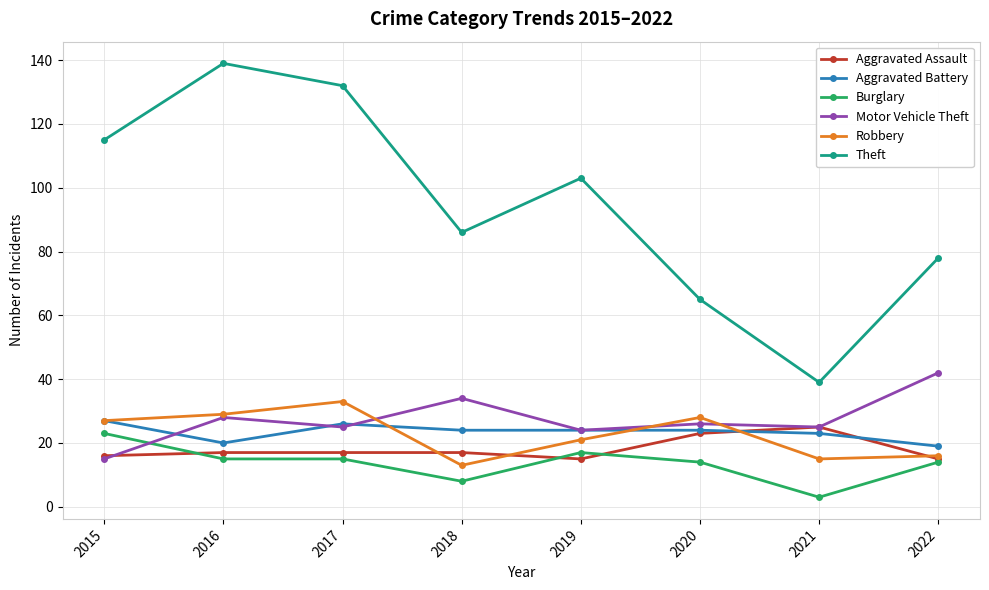

What is the approximate value of Burglary at 2016?

15